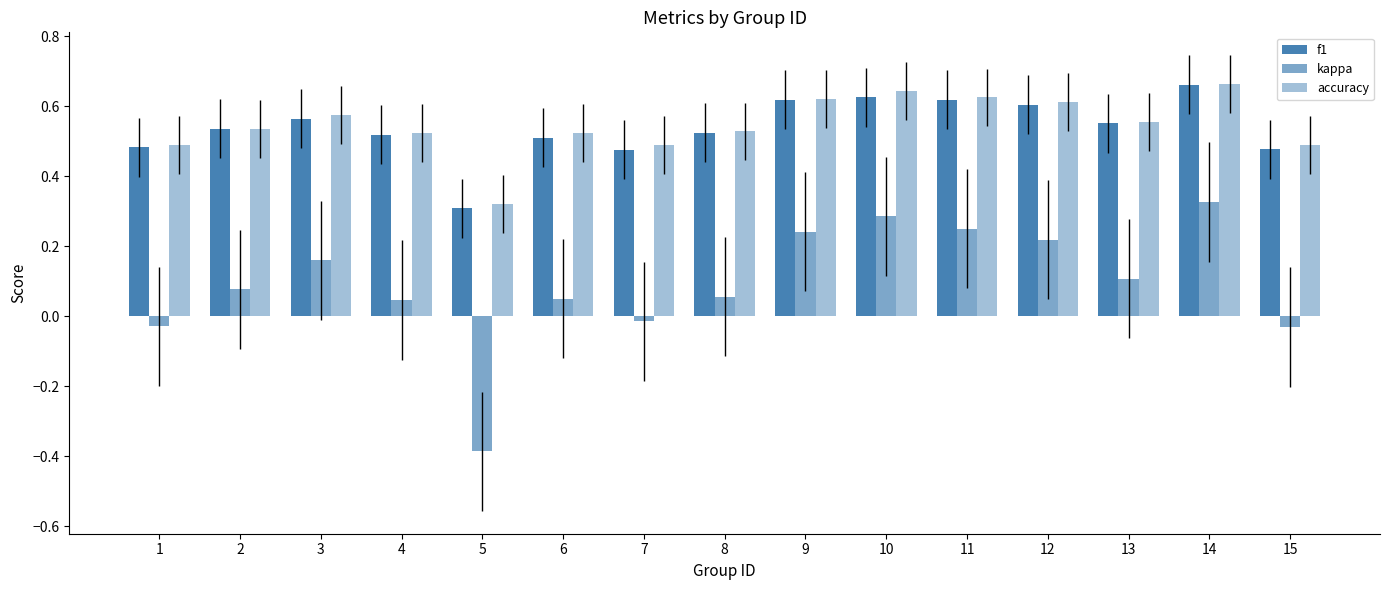

How many bars are there in total?

45